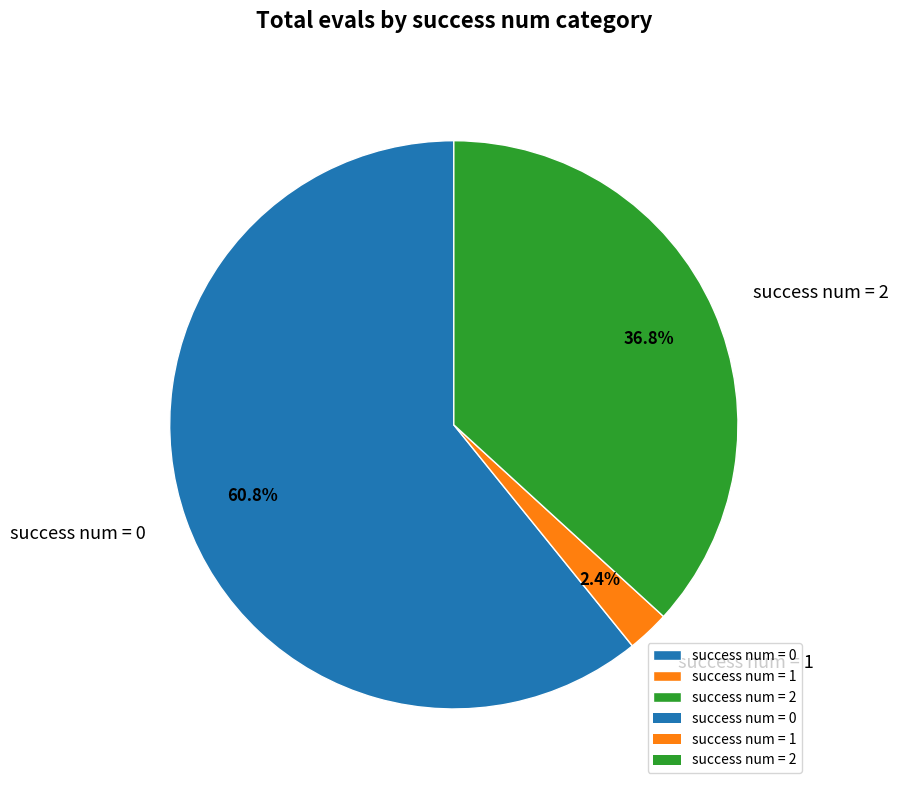

Rank the categories by value from lowest to highest.

success num = 1, success num = 2, success num = 0